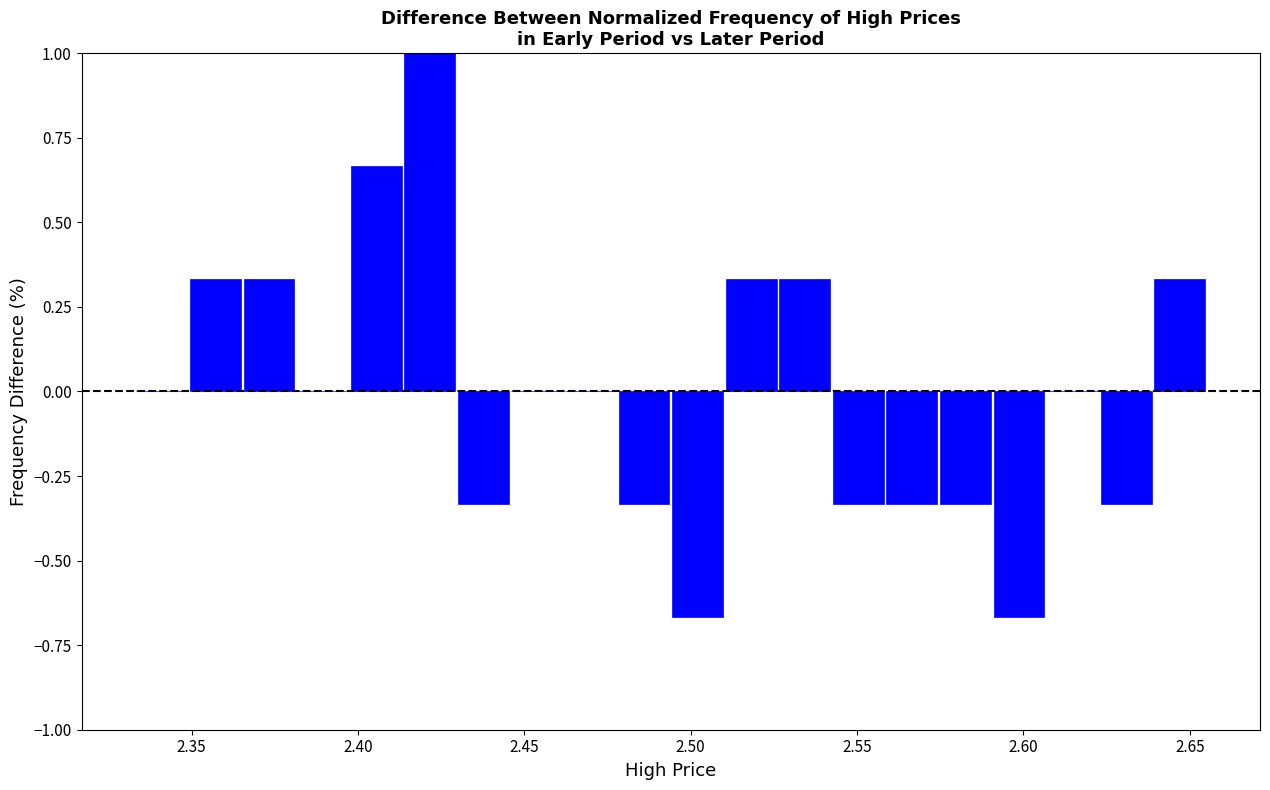

Read against the x-axis, roughly where is the centre of the tallest bar?

2.420